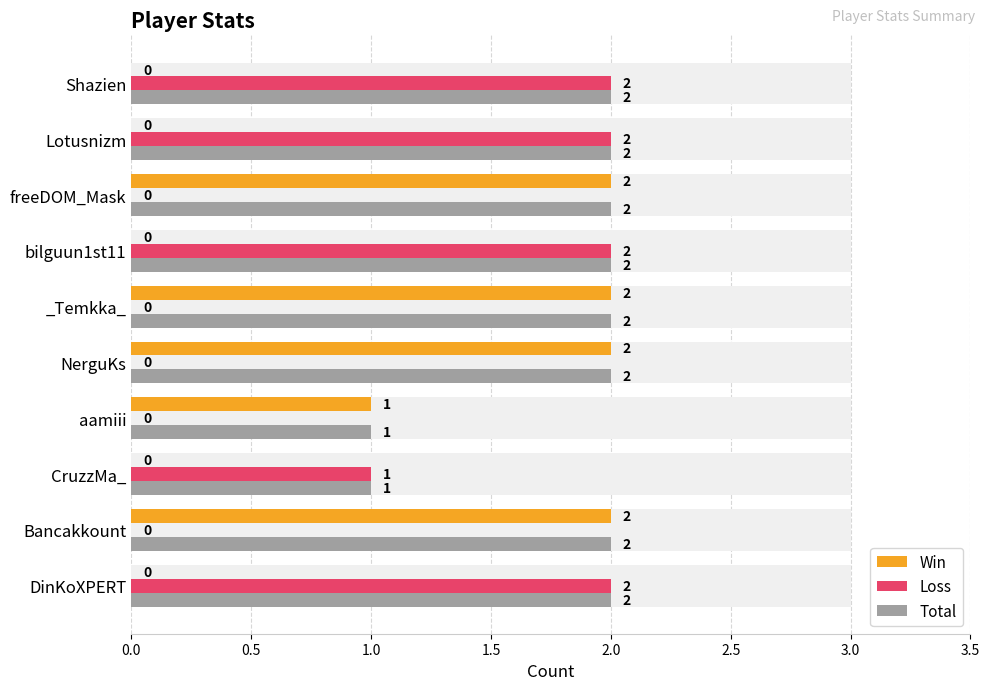

True or false: Win has a value of 0 at Shazien.

True